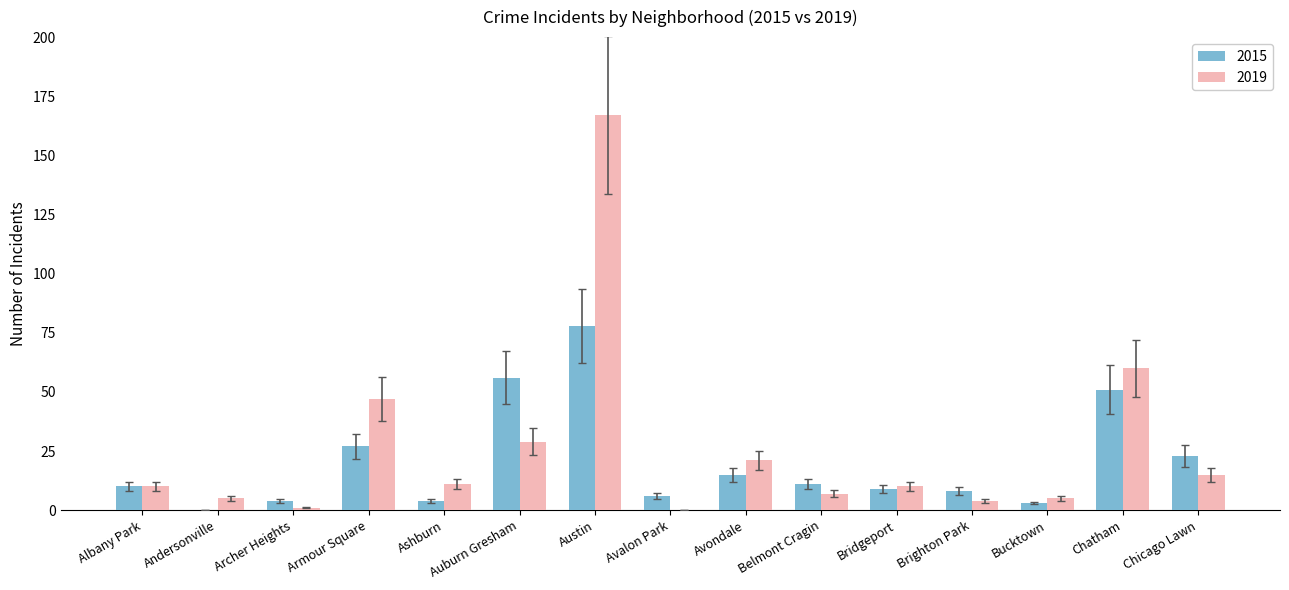

Which series has the widest spread of values?

2019